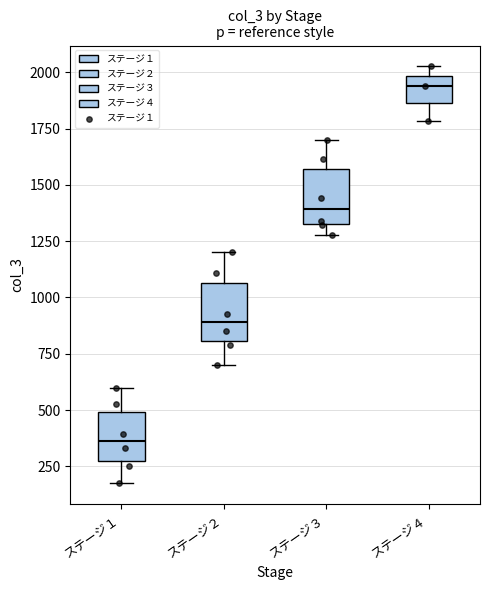

Reading left to right, transcribe this box plot: for each box, give where its median line is, the range the box spans, and where its two whiskers end, as read against the y-axis. The values are not printed on the chart, so give them approximately, as read against the axis.

ステージ１: median 350, box 250 to 500, whiskers 150 to 600
ステージ２: median 900, box 800 to 1050, whiskers 700 to 1200
ステージ３: median 1400, box 1350 to 1550, whiskers 1300 to 1700
ステージ４: median 1950, box 1850 to 2000, whiskers 1800 to 2050